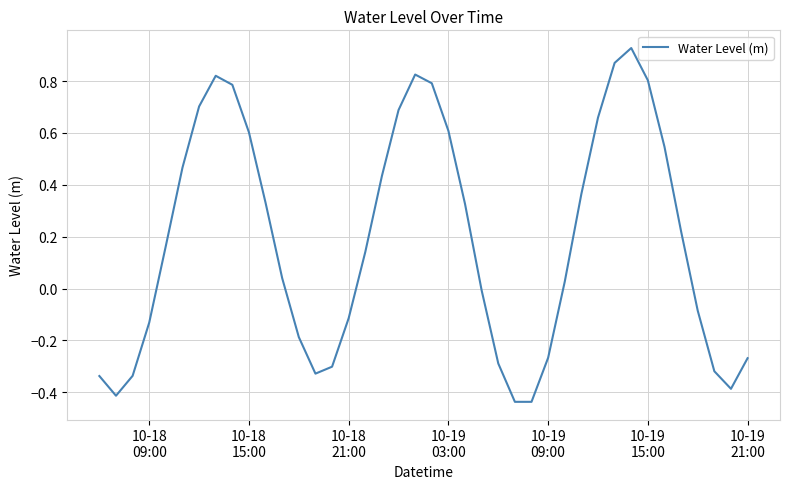

How many lines are shown in the chart?

1